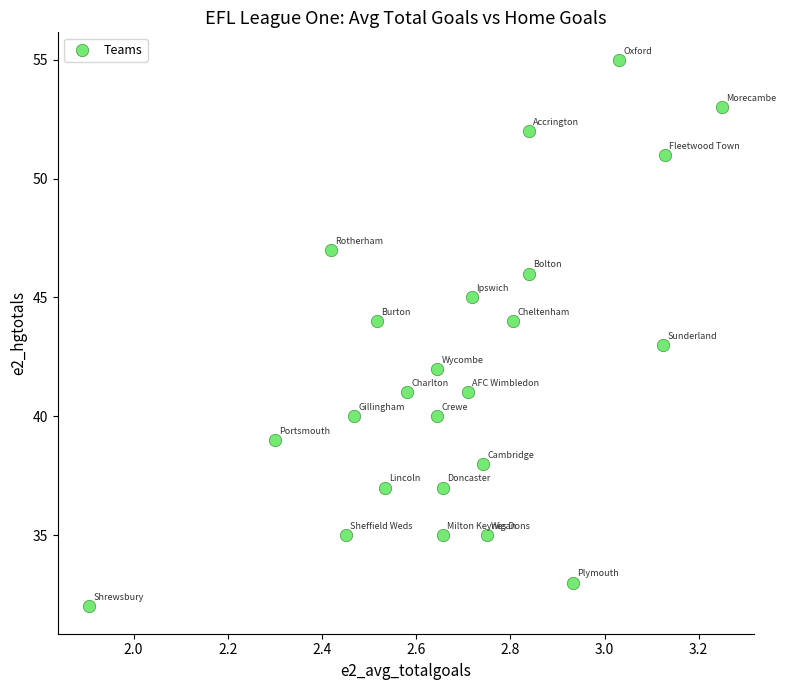

What is the range of Y values (max minus min)?

23